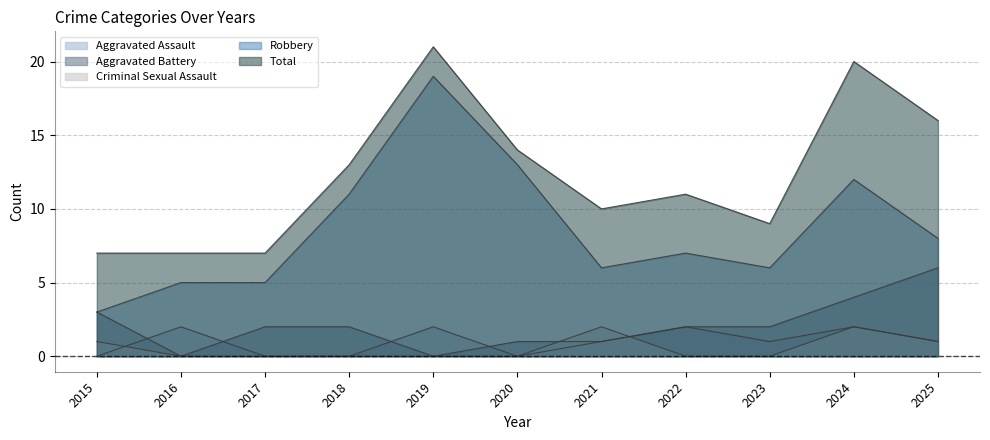

Which category has the lowest value in the Aggravated Battery series?

2016